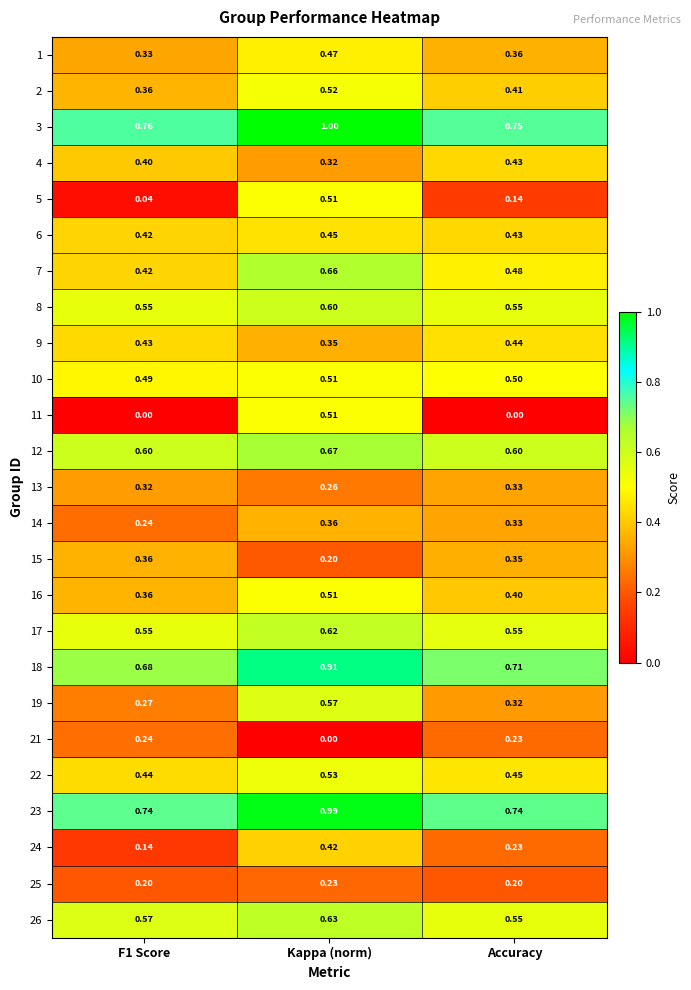

Is the value of 25 at F1 Score greater than the value of 14 at Accuracy?

No